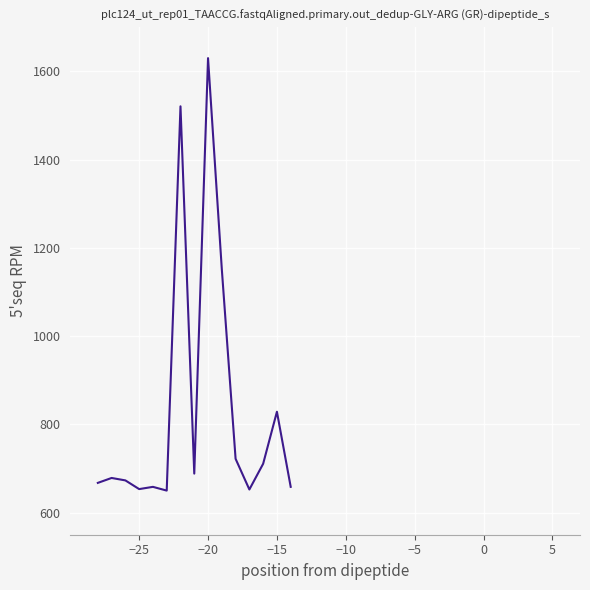

What is the maximum value shown in the chart?

1630.0